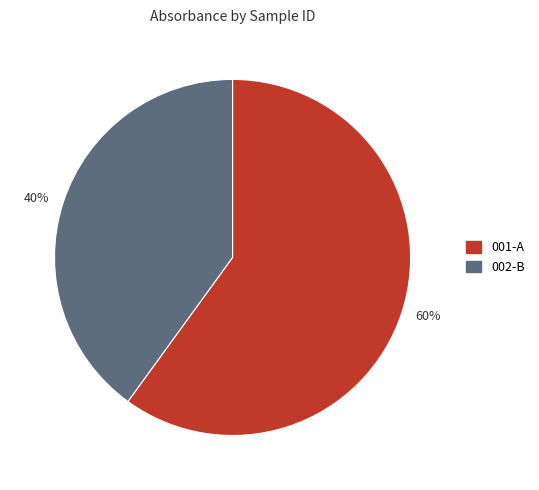

True or false: 002-B accounts for 32% of the total.

False